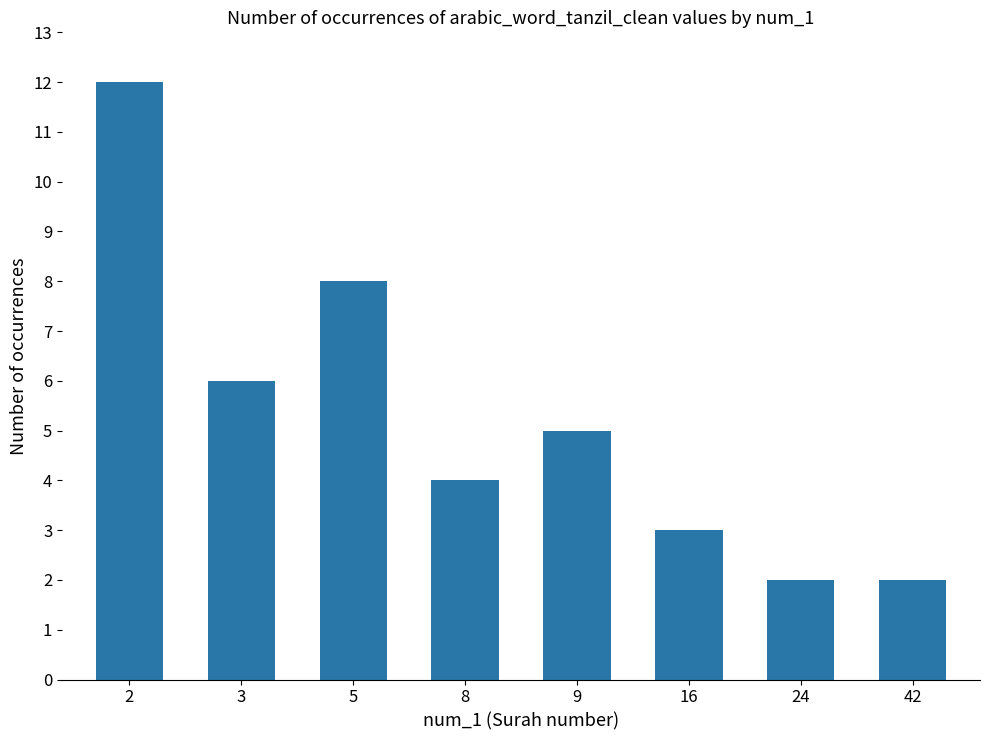

Does the chart contain stacked bars?

No